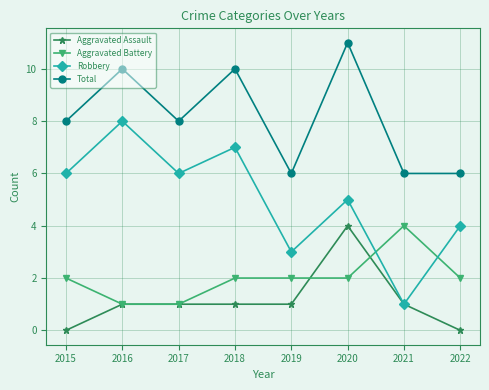

Where is the first local maximum for Total?

2016